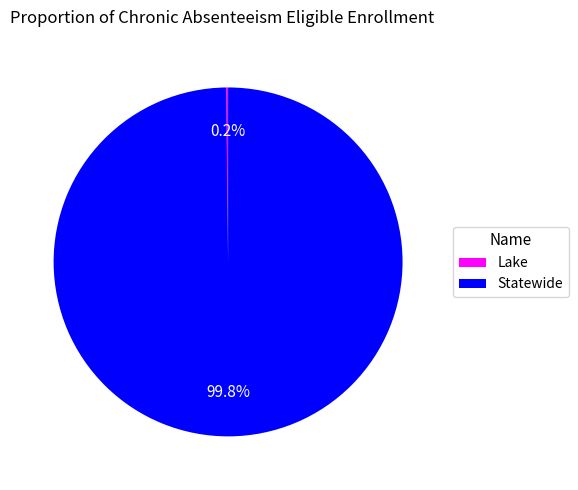

Which category has the biggest portion of the pie?

Statewide